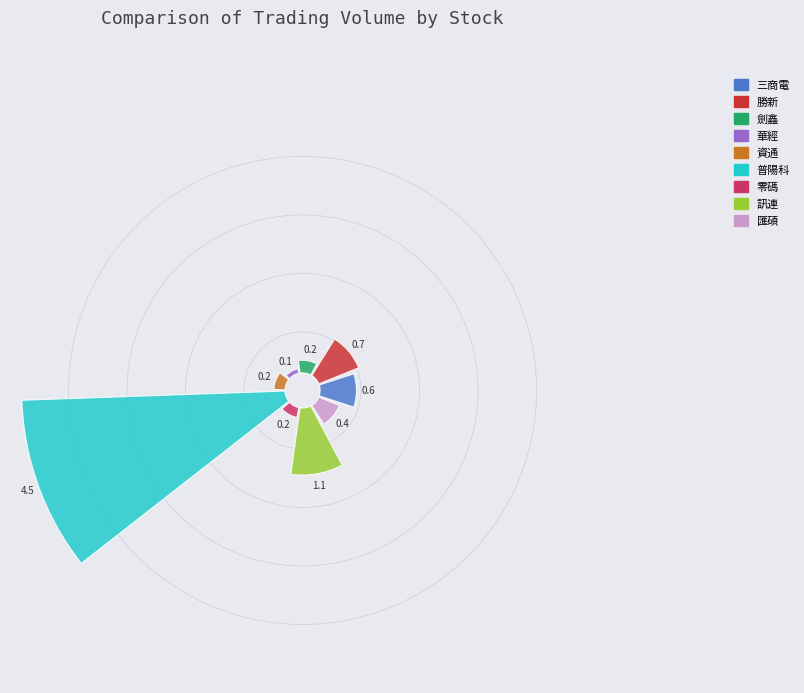

What percentage is the 3029 slice, to the nearest percent?

2%